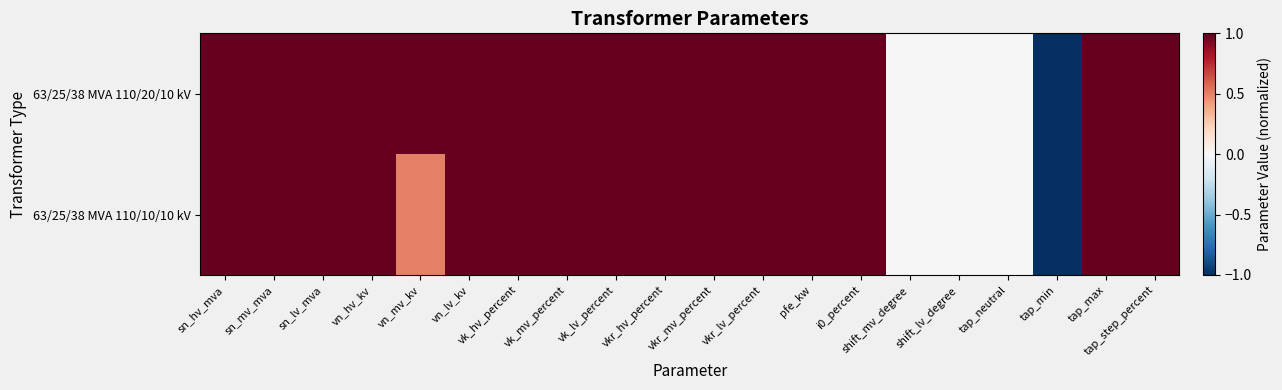

At which category is the sum across all series the highest?

sn_hv_mva